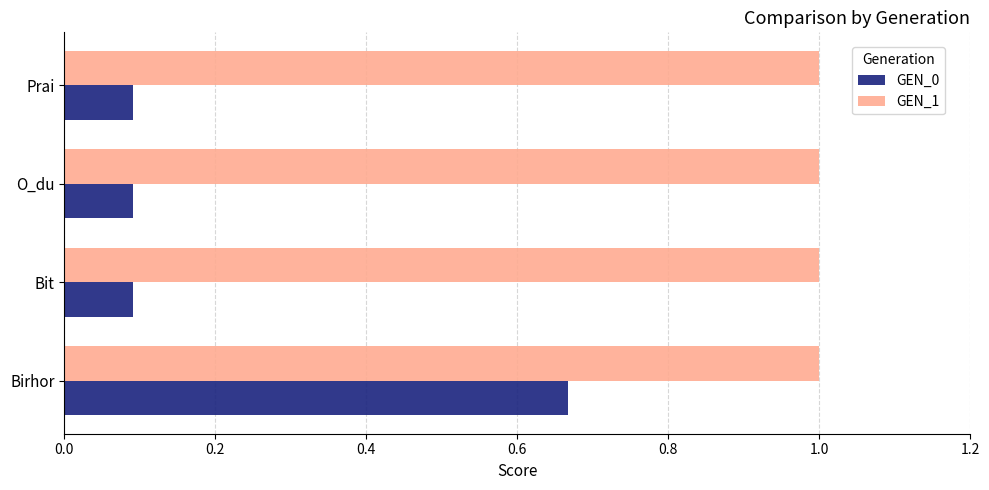

List the series in order of their overall mean, lowest first.

GEN_0, GEN_1